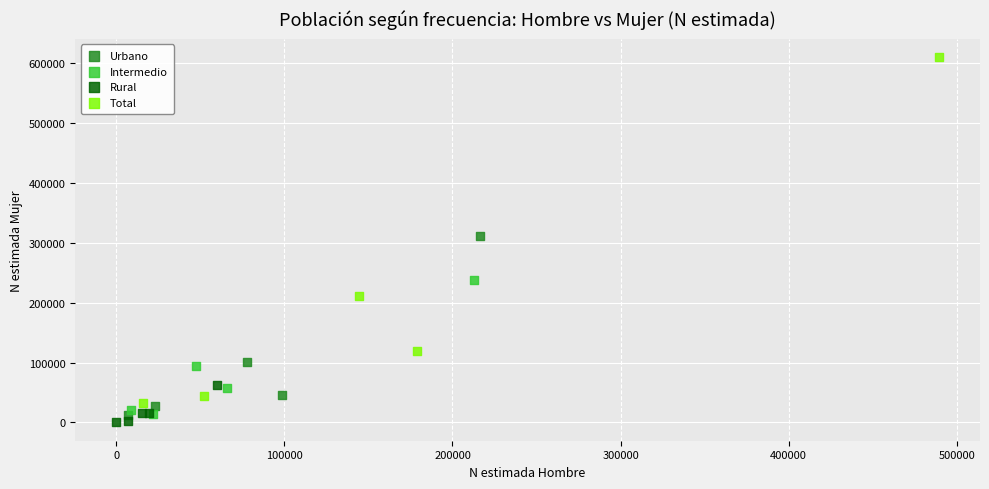

Which series reaches the maximum Y coordinate?

Total